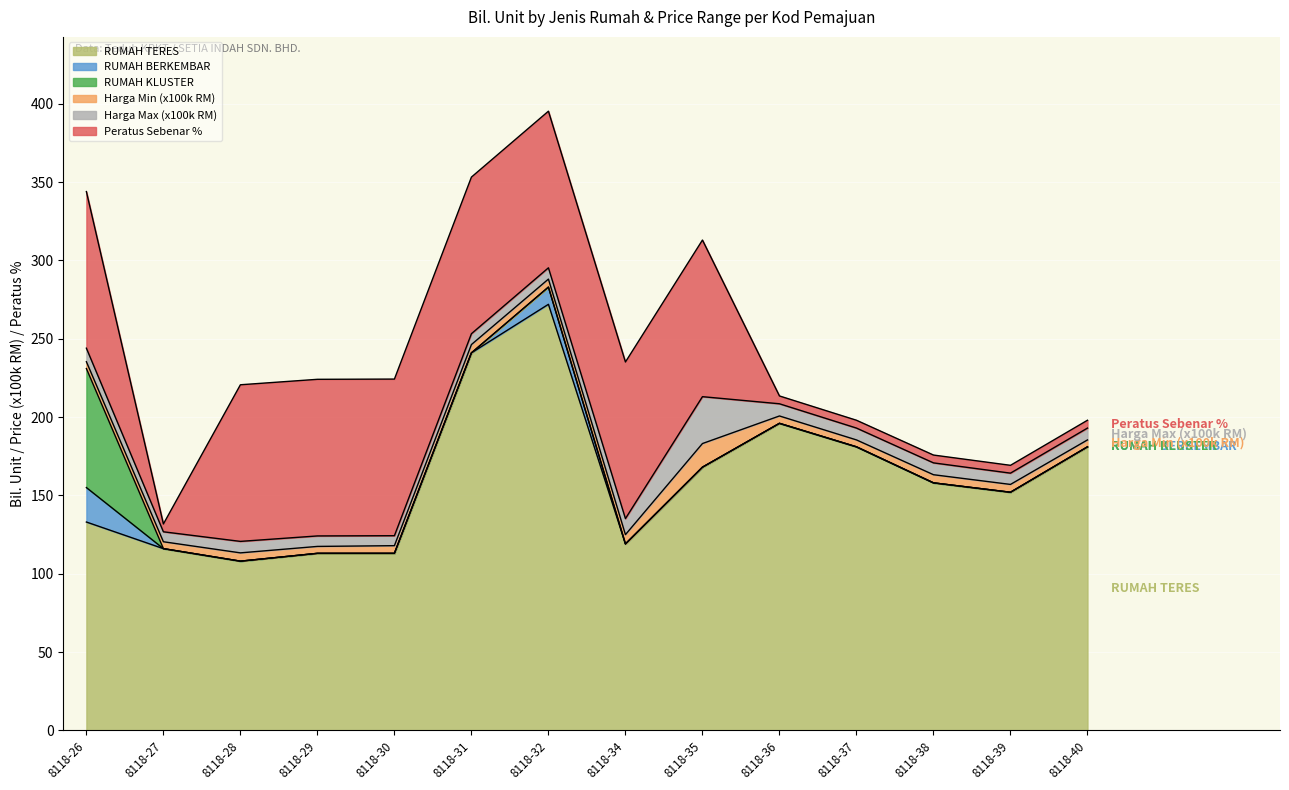

What is the average value of the Harga Max (x100k RM) series?

9.1